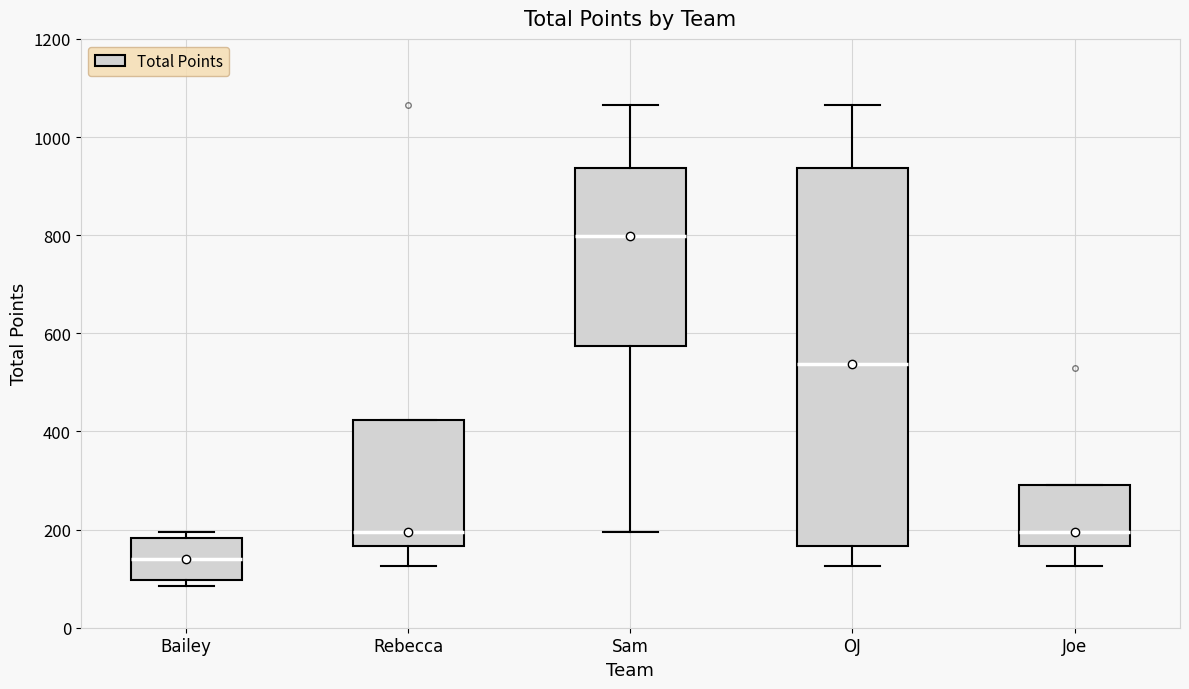

Where does the upper whisker of the box for OJ end on the y-axis? The values are not printed on the chart, so give them approximately, as read against the axis.

1060